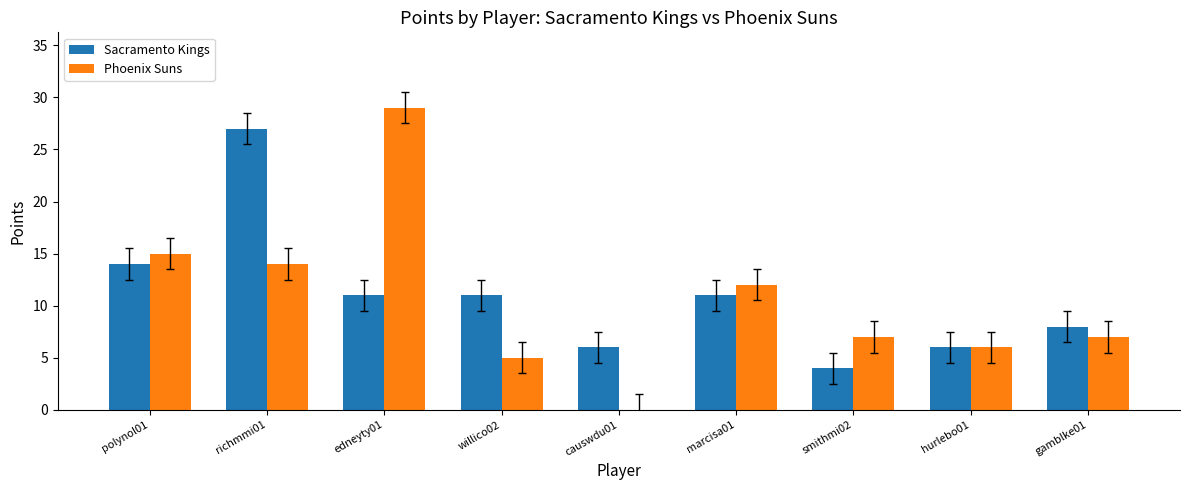

Reading left to right, extract all data points from this chart.

Sacramento Kings: 14	27	11	11	6	11	4	6	8
Phoenix Suns: 15	14	29	5	0	12	7	6	7